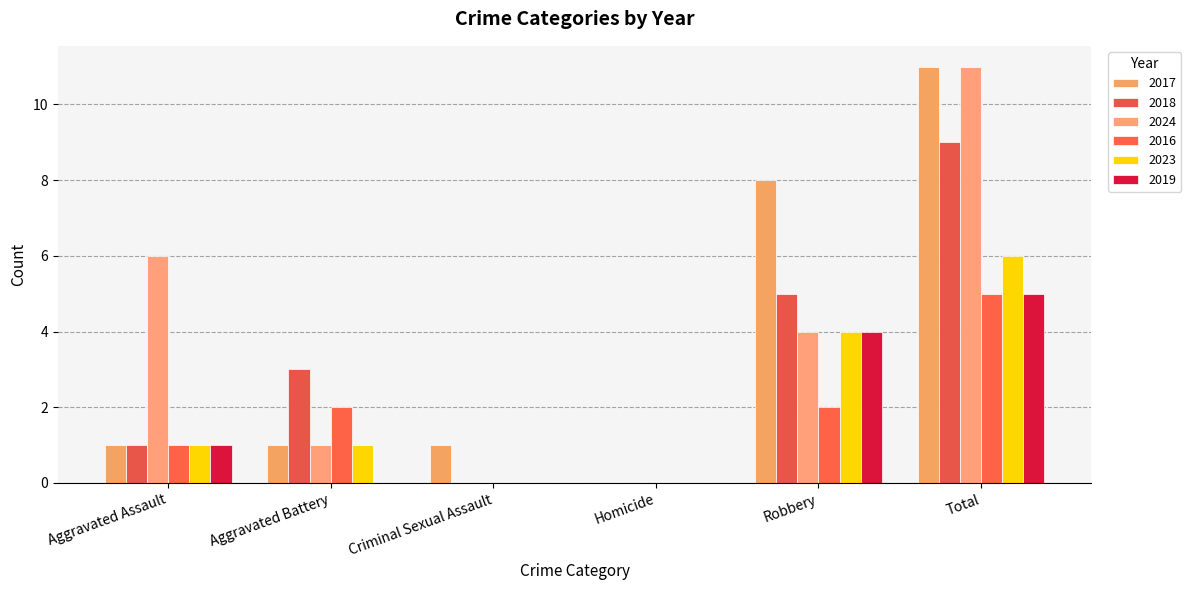

Is the value of 2018 at Robbery greater than the value of 2016 at Homicide?

Yes